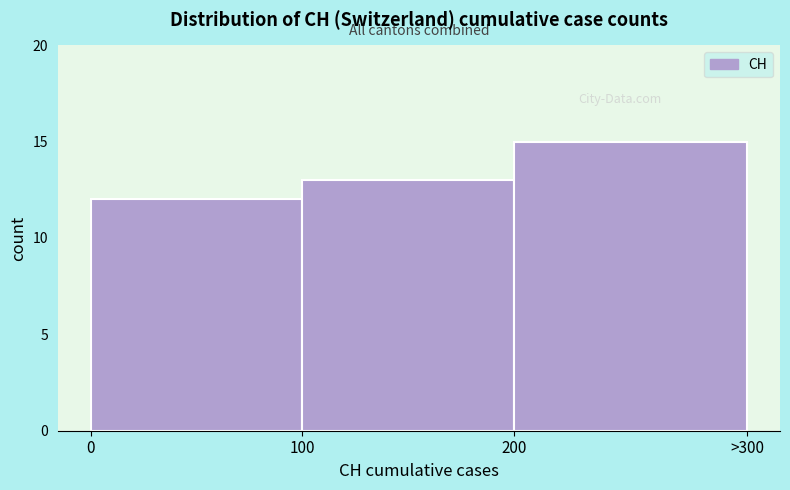

Reading left to right, what are all the values shown in this chart?

12	13	15